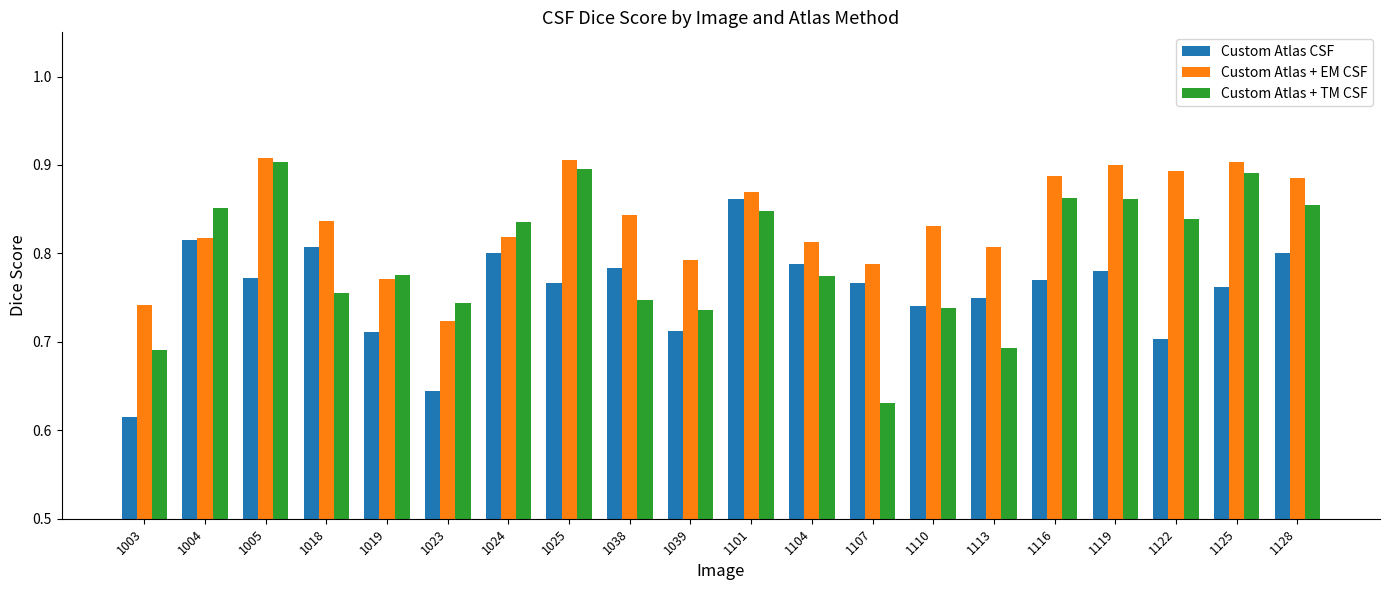

Is the value of Custom Atlas + EM CSF at 1025 greater than the value of Custom Atlas CSF at 1113?

Yes